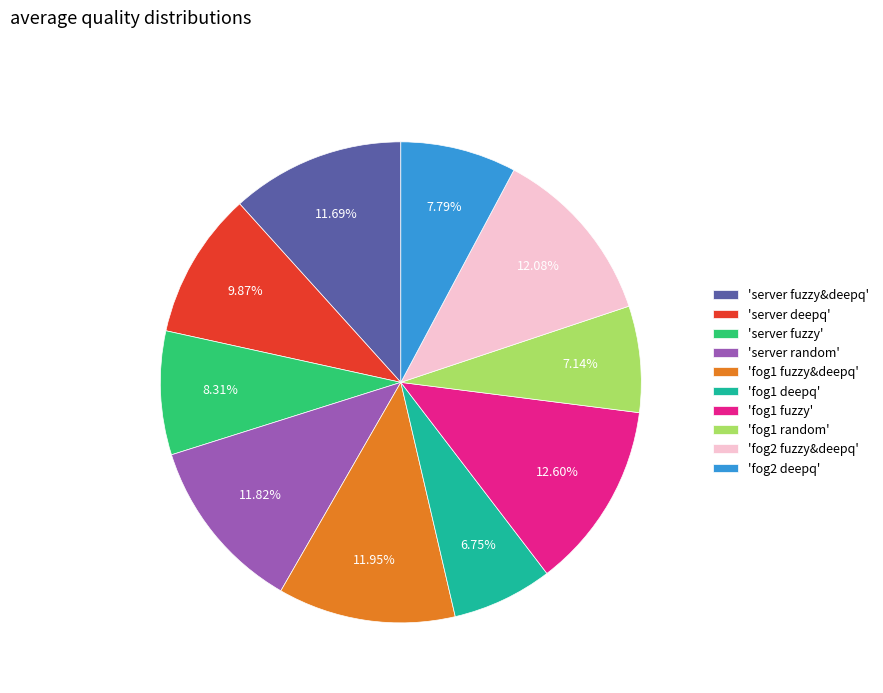

Is there any slice that represents more than half of the pie?

No